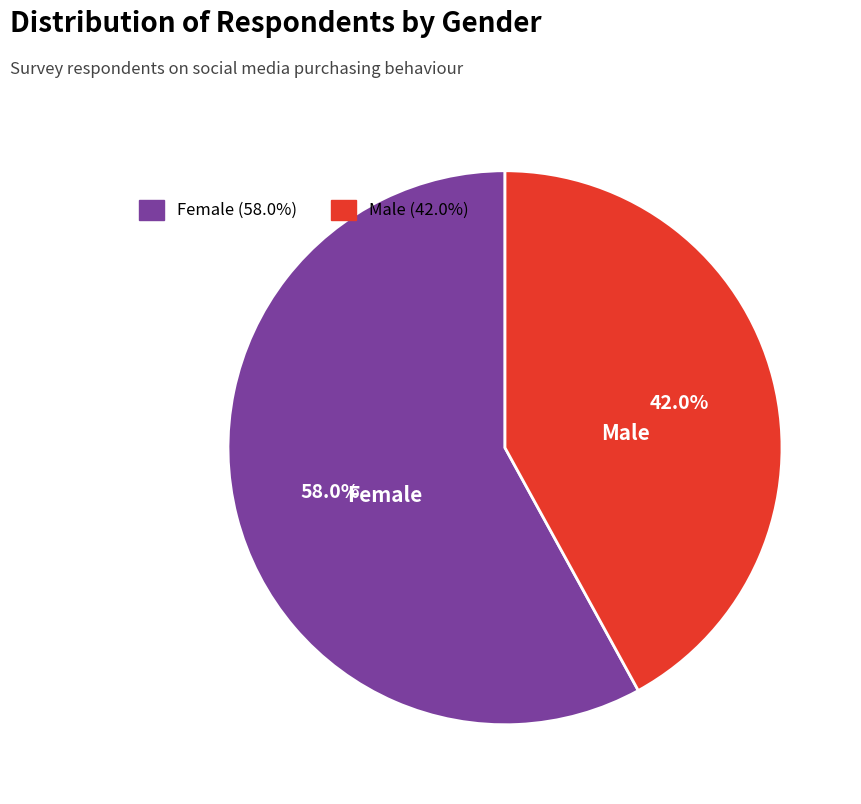

Is there any slice that represents more than half of the pie?

Yes